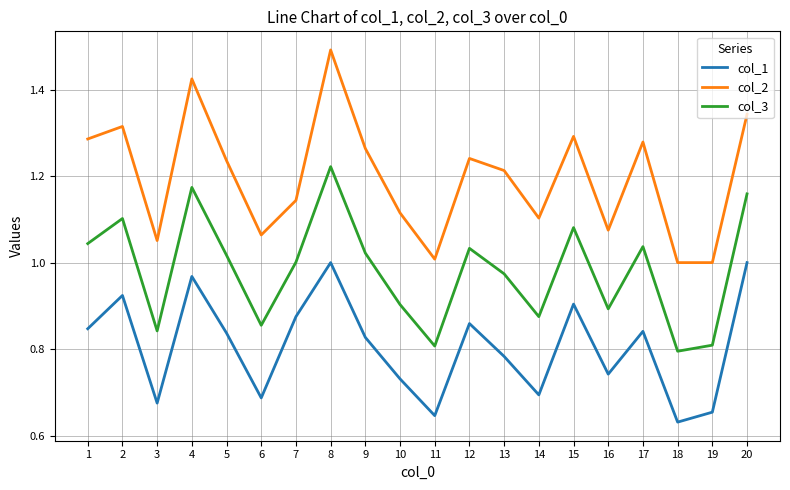

Which series has the largest total across all categories?

col_2